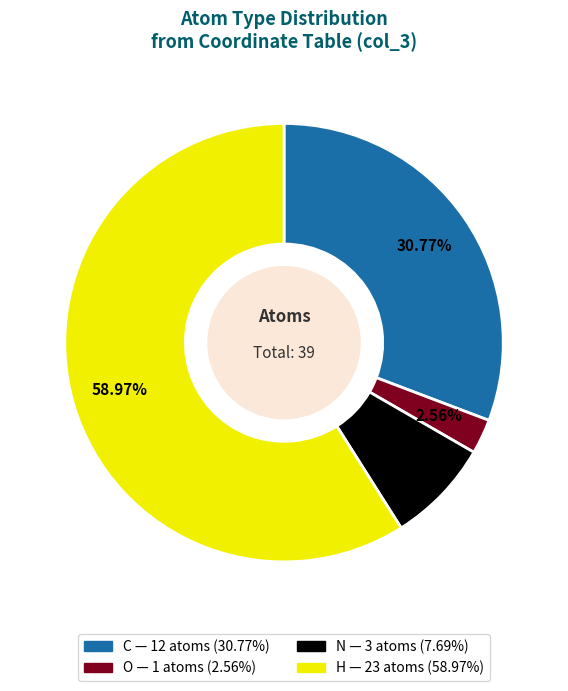

Is the sum of N and H greater than half?

Yes